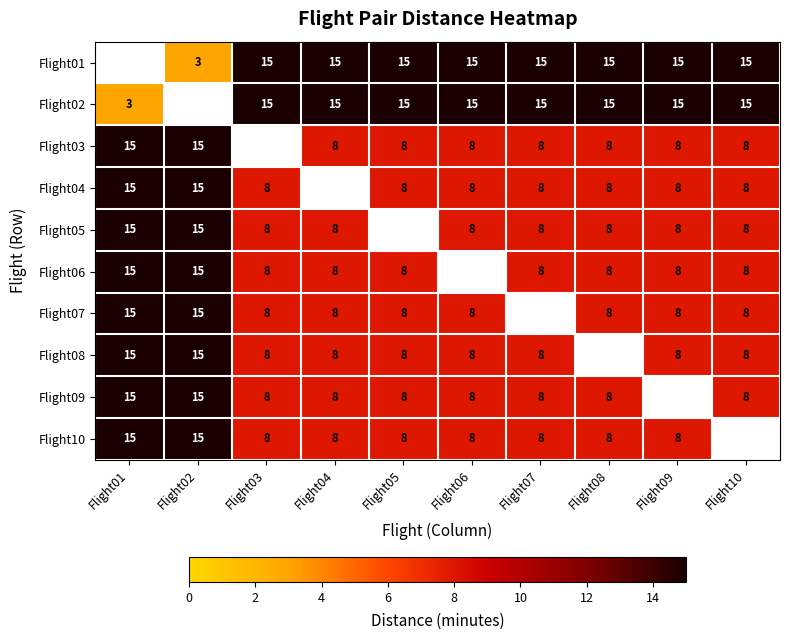

What is the sum of the Flight01 values at Flight04 and Flight03?

30